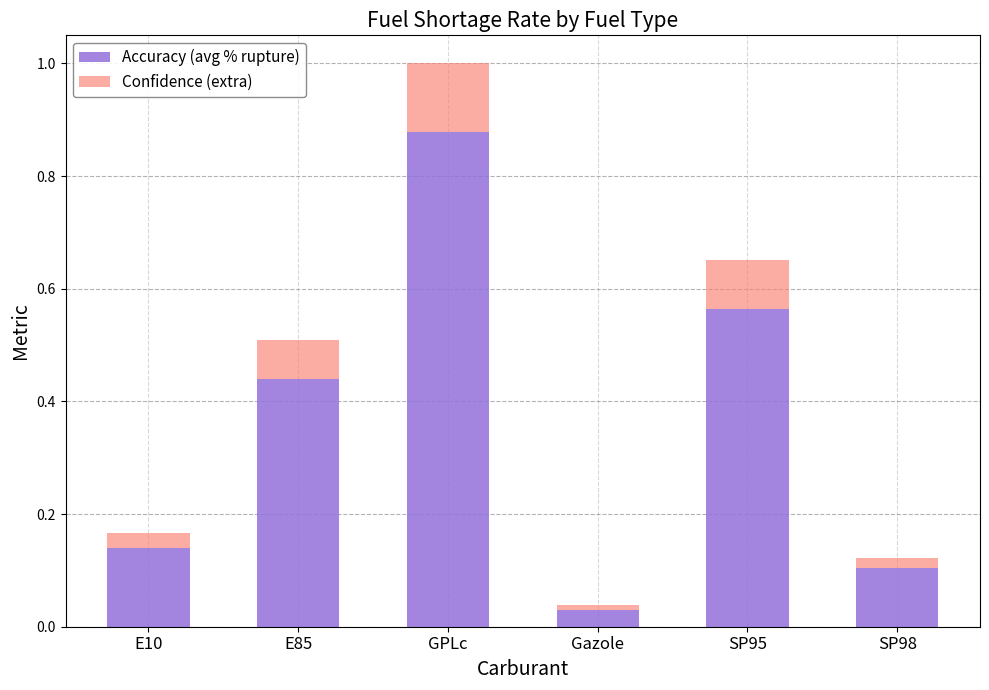

What is the total value across all series at SP95?

0.7